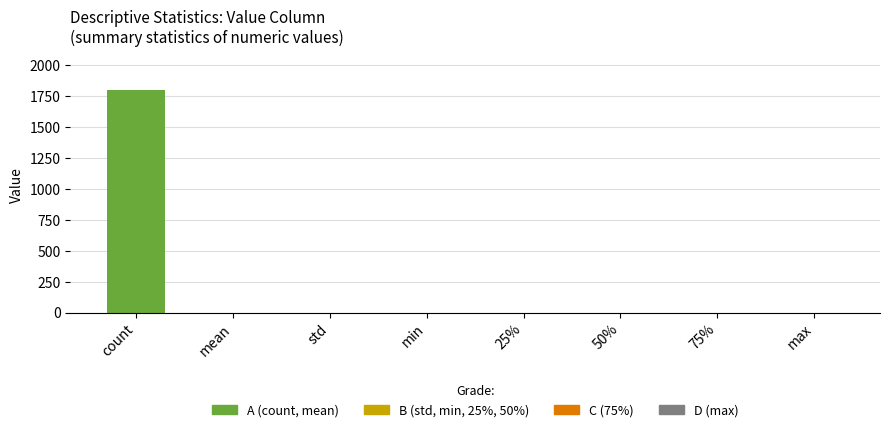

What is the change in value from count to 25%?

-1798.0